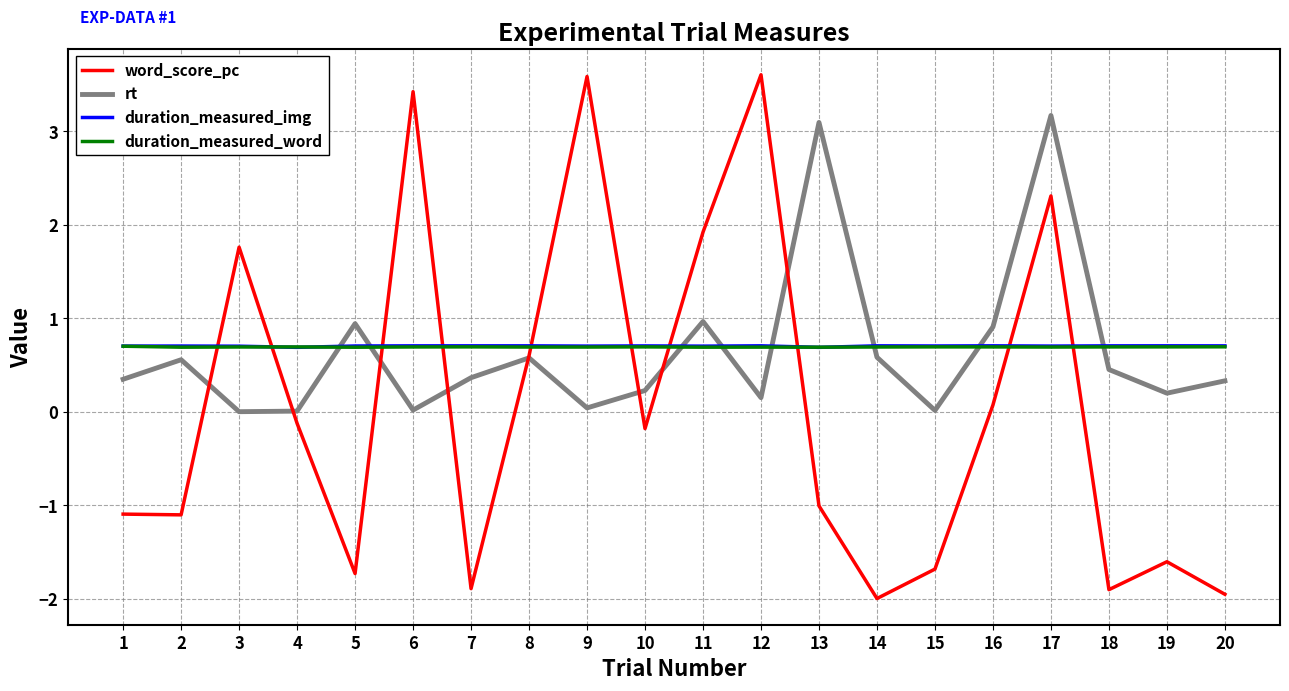

Count the number of data series in this chart.

4